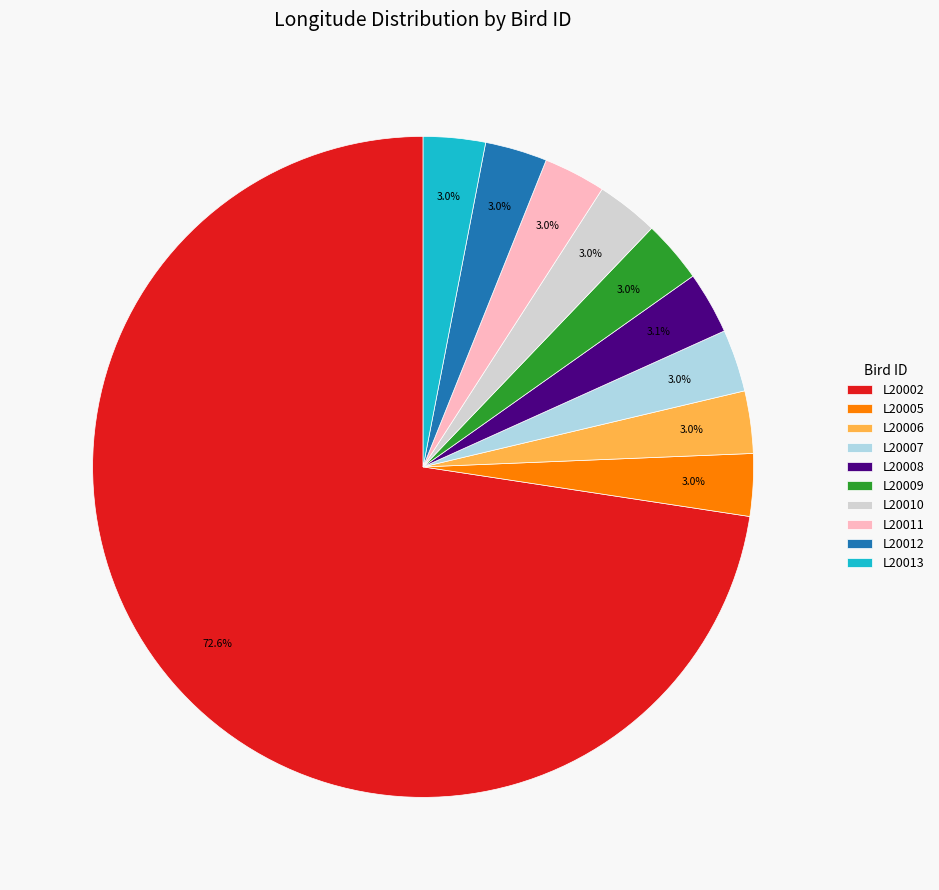

Approximately how many times larger is the value at L20012 compared to L20008?

1.0